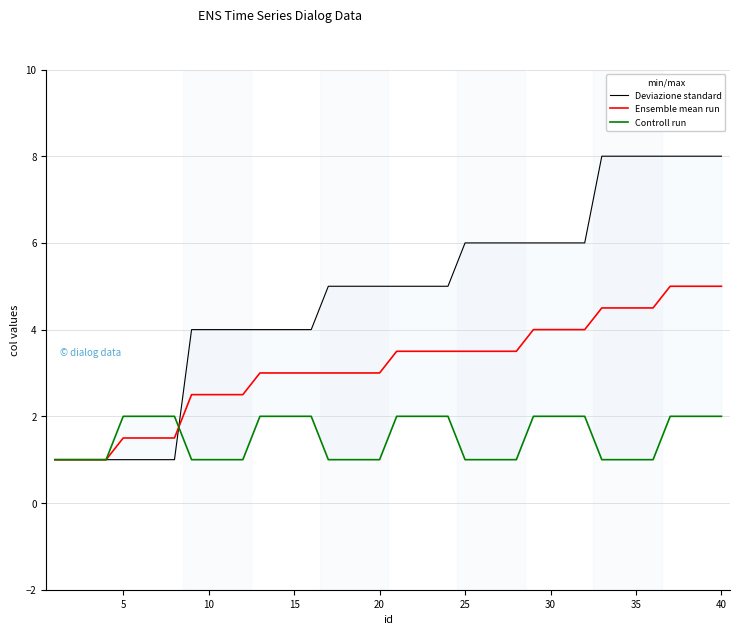

True or false: Controll run has more than 1 interior local peaks.

False